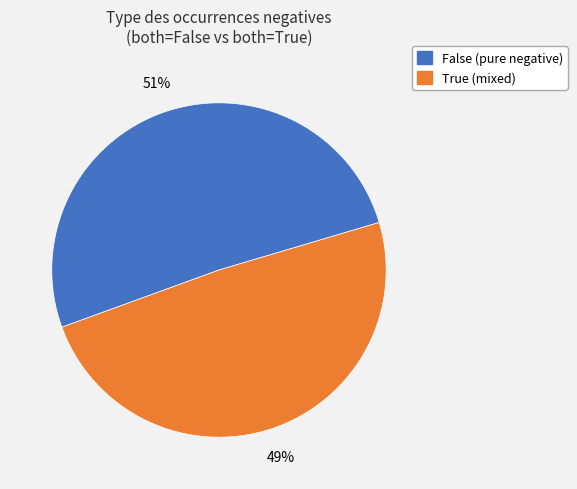

Is there a majority slice in this chart?

Yes